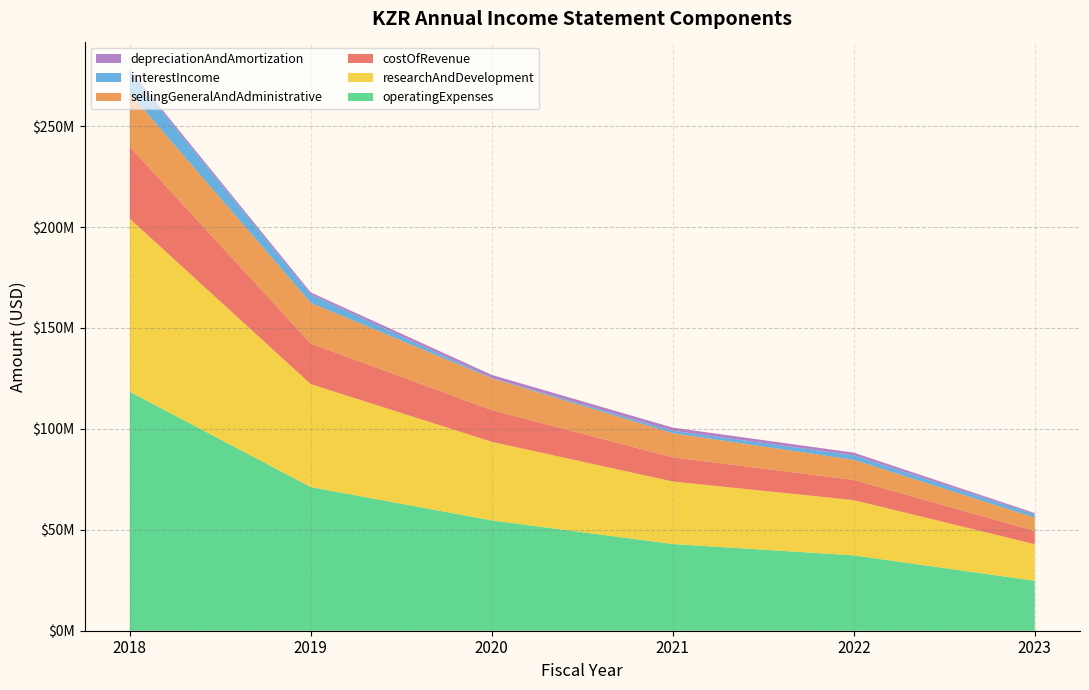

Reading right to left, list all the values displayed in this chart.

costOfRevenue: 6590000	9979000	11969000	15724000	20153000	35635000
sellingGeneralAndAdministrative: 6590000	9979000	11969000	15724000	20153000	26540000
researchAndDevelopment: 18136000	27363000	30981000	38935000	51009000	85697000
operatingExpenses: 24726000	37342000	42950000	54659000	71162000	118424000
interestIncome: 1559000	2255000	1208000	188000	4108000	10578000
depreciationAndAmortization: 690000	1301000	1544000	1510000	1023000	1066000